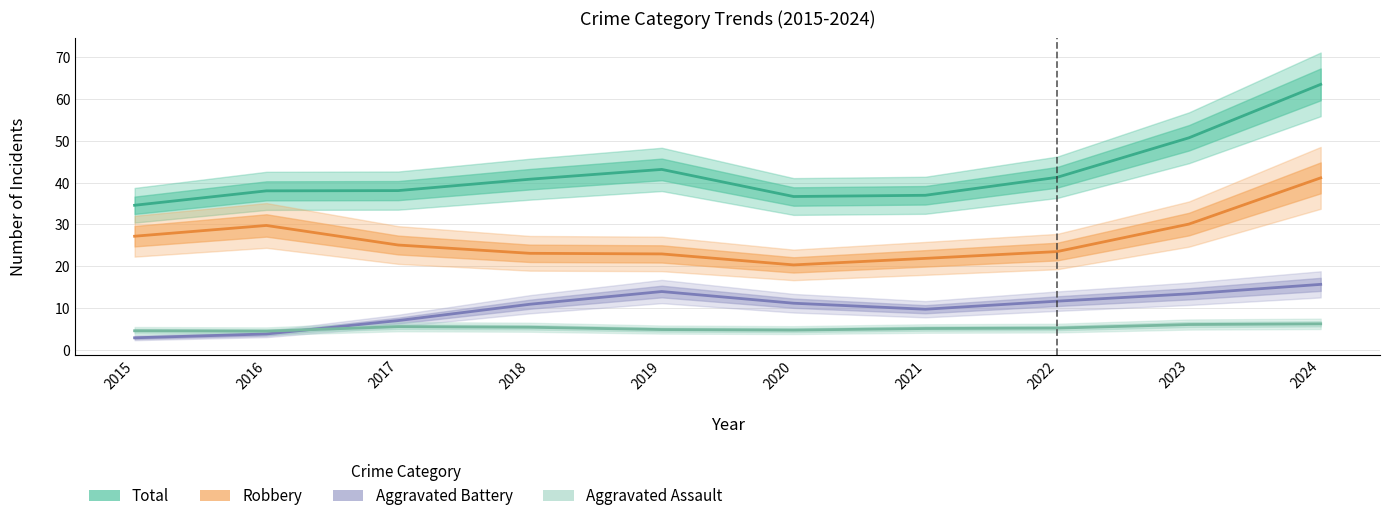

Where is the first local maximum for Aggravated Battery?

2019